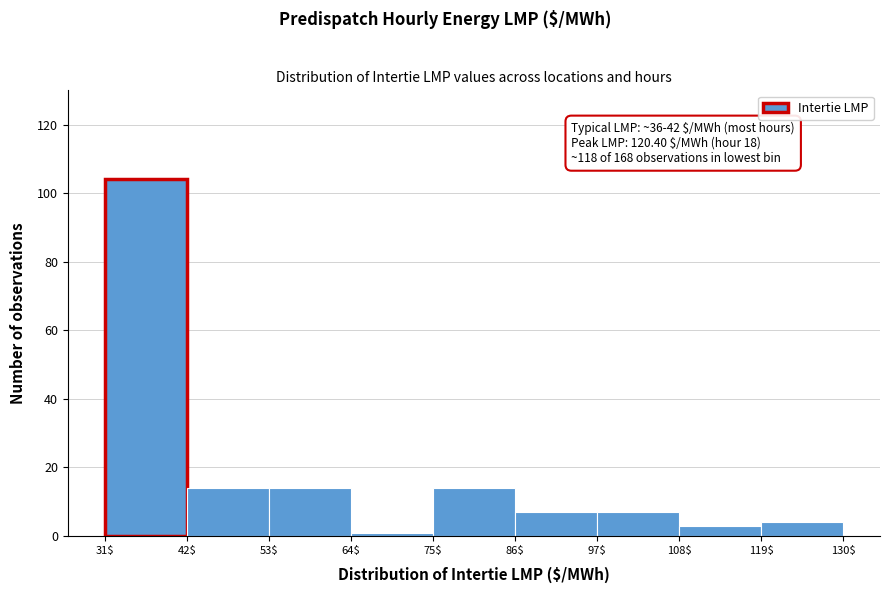

Over which range of the x-axis is the bar tallest?

31$ to 42$